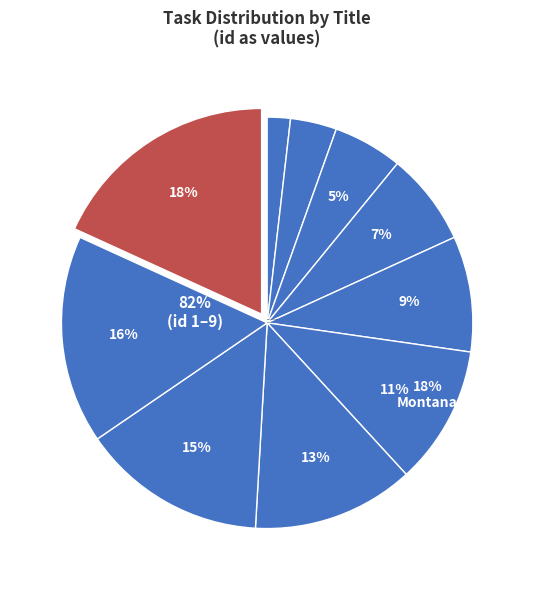

What percentage is the tangible Mississippi slice, to the nearest percent?

13%